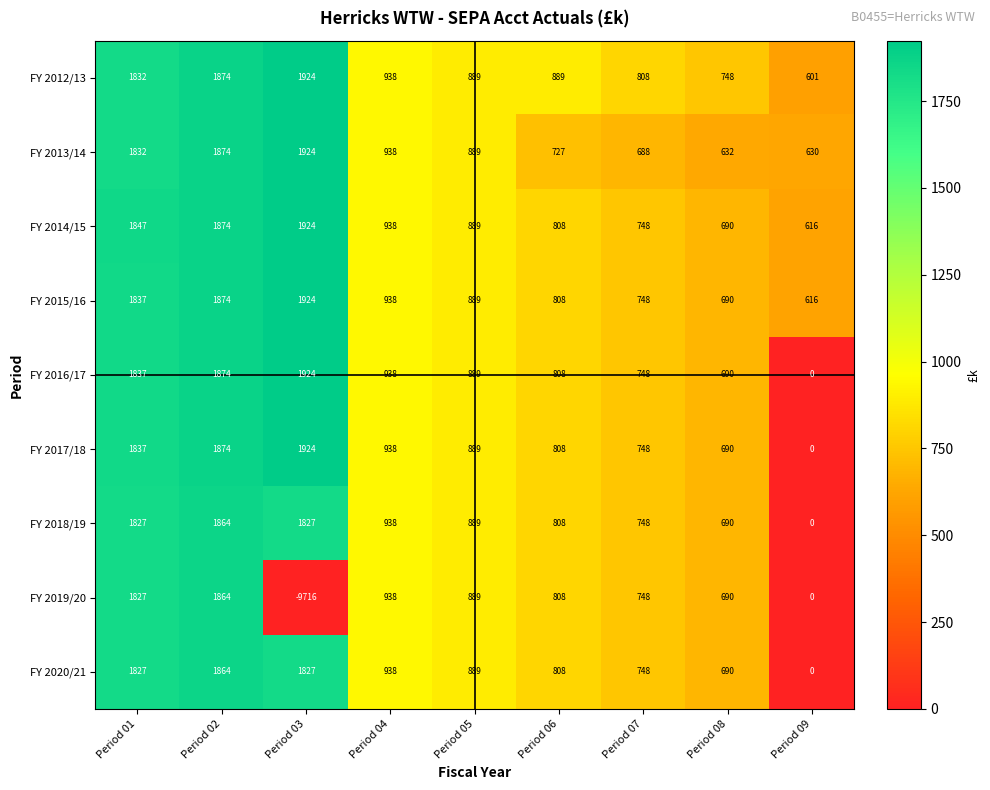

Which series changed the most between Period 03 and Period 08?

FY 2019/20